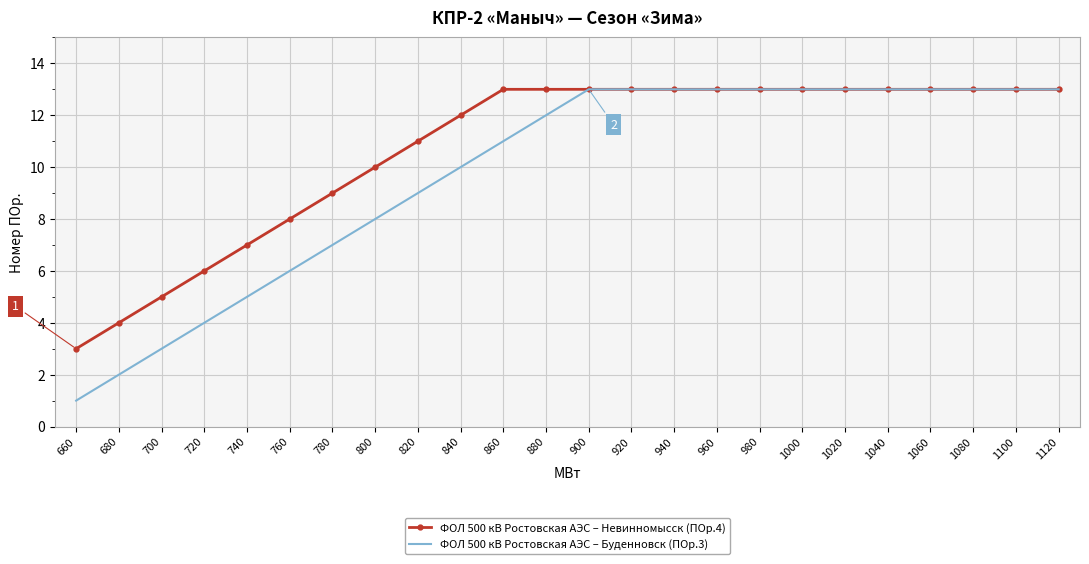

Is the value of ФОЛ 500 кВ Ростовская АЭС – Буденновск (ПОр.3) at 880 greater than the value of ФОЛ 500 кВ Ростовская АЭС – Невинномысск (ПОр.4) at 680?

Yes